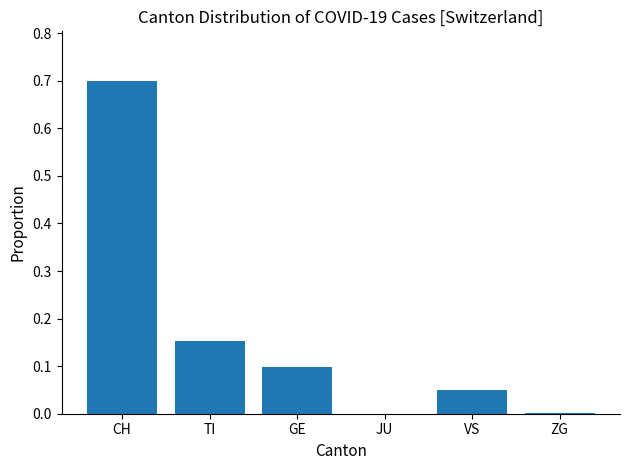

Is it true that the value at CH is 0.2?

False